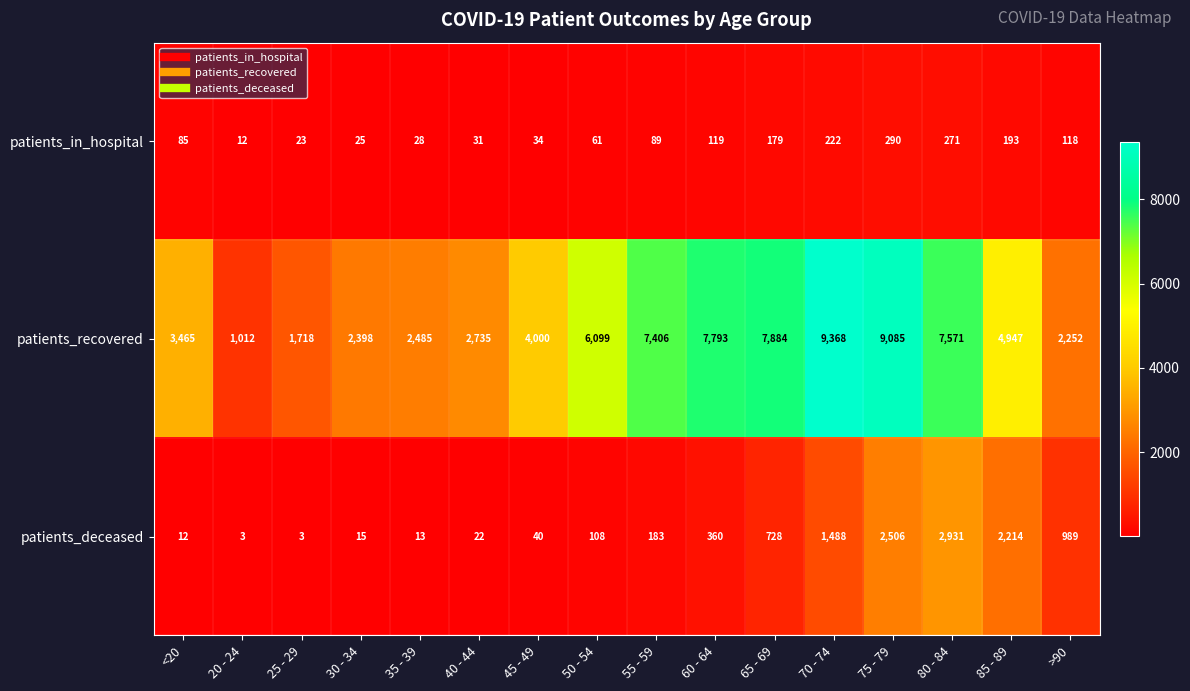

Which series changed the most between <20 and 75 - 79?

patients_recovered